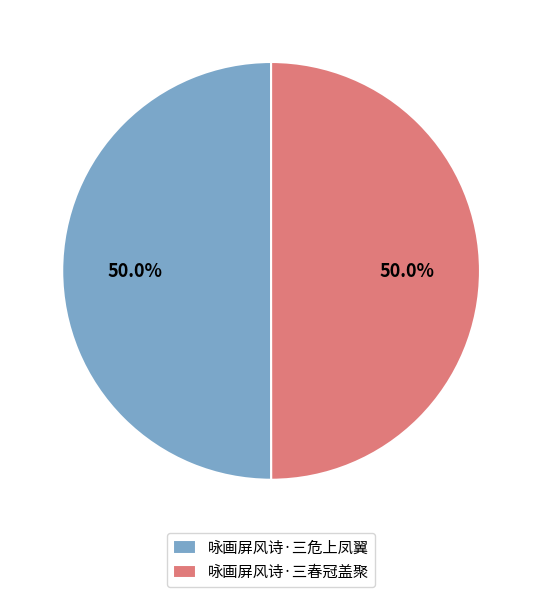

True or false: 咏画屏风诗·三春冠盖聚 accounts for 50% of the total.

True